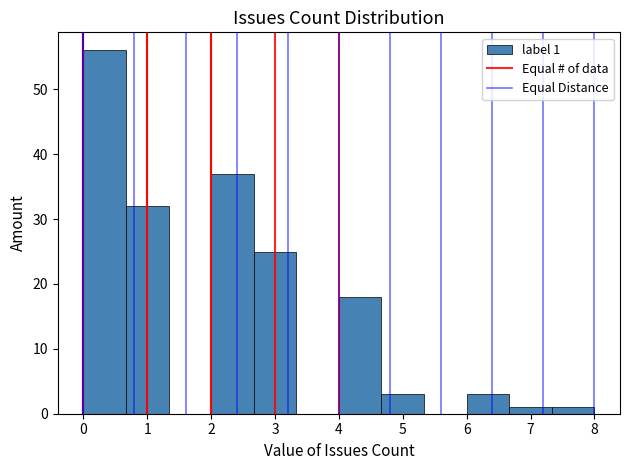

Over which range of the x-axis is the bar tallest?

0.0 to 0.7